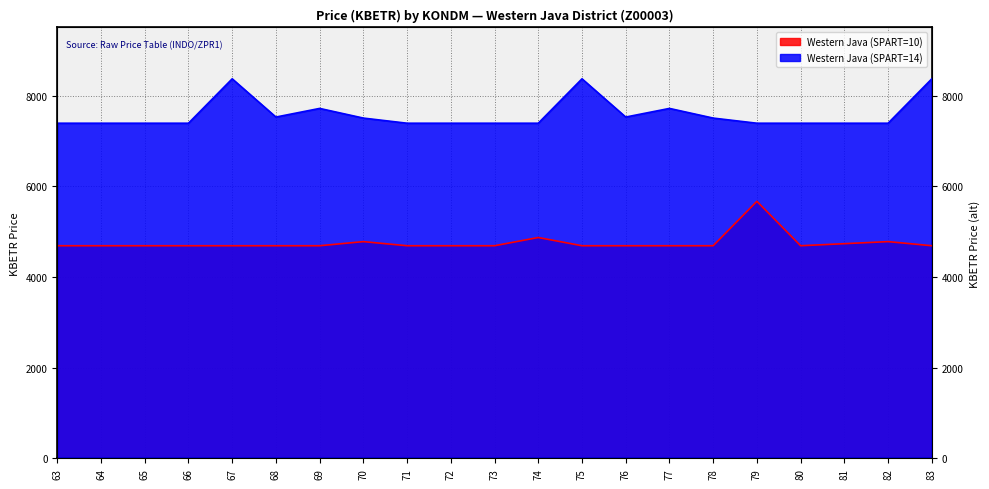

Between 65 and 72, which series saw the biggest shift?

Western Java (SPART=10)